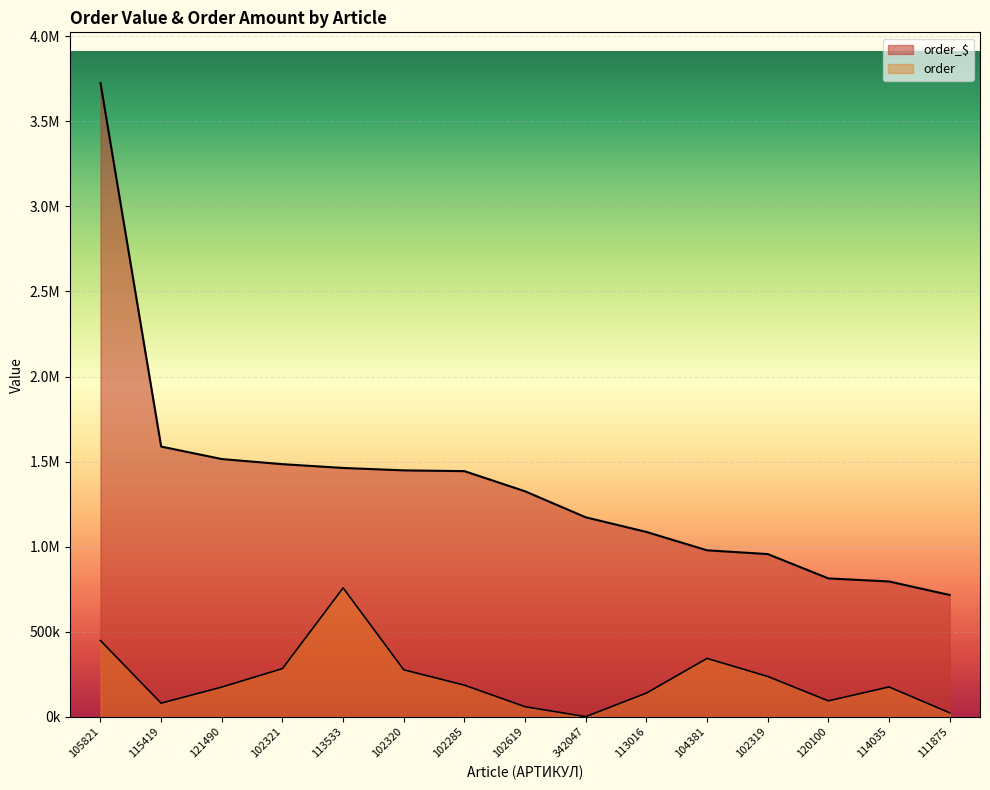

What is the value of the order point at the 8th from the left?

59520.3